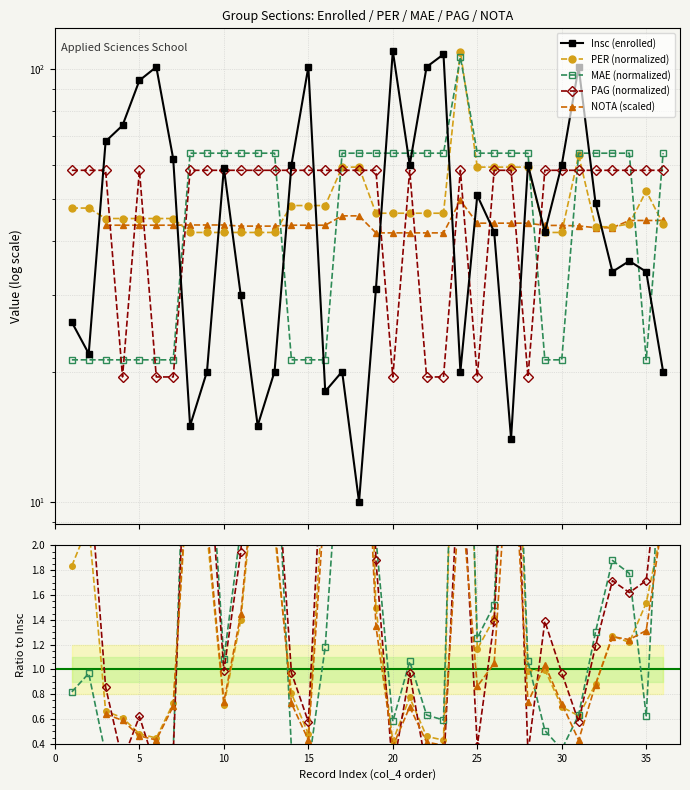

Does the chart have visible grid lines?

Yes